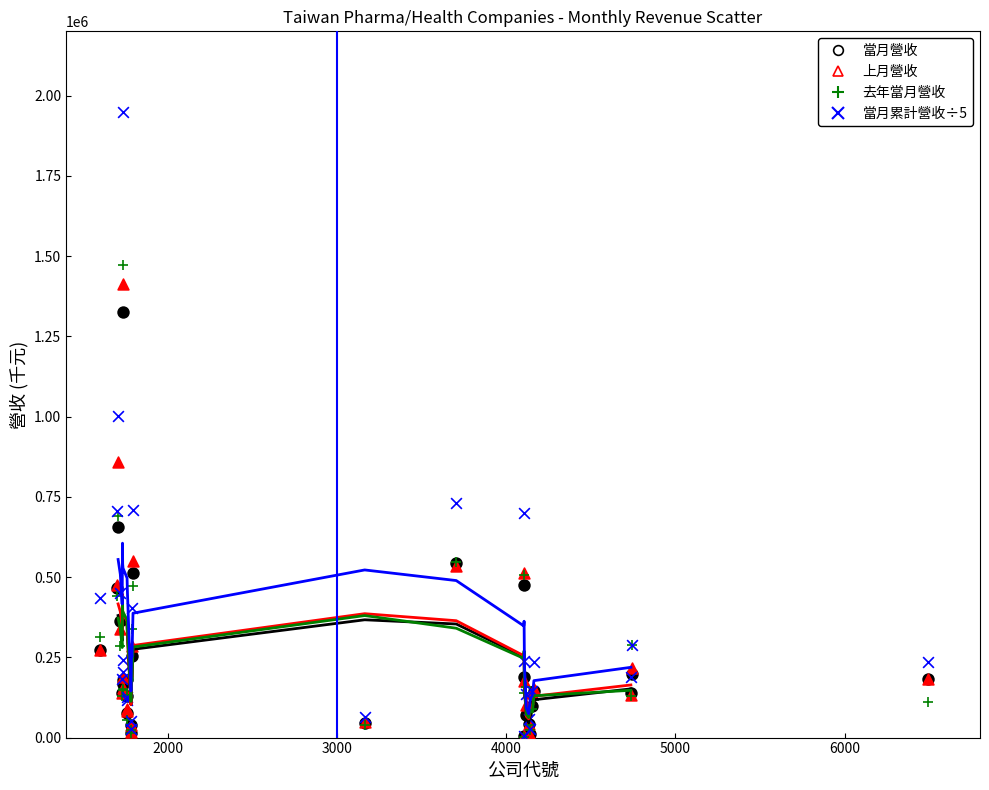

Across all series, what Y value is closest to 976034?

1002808.8